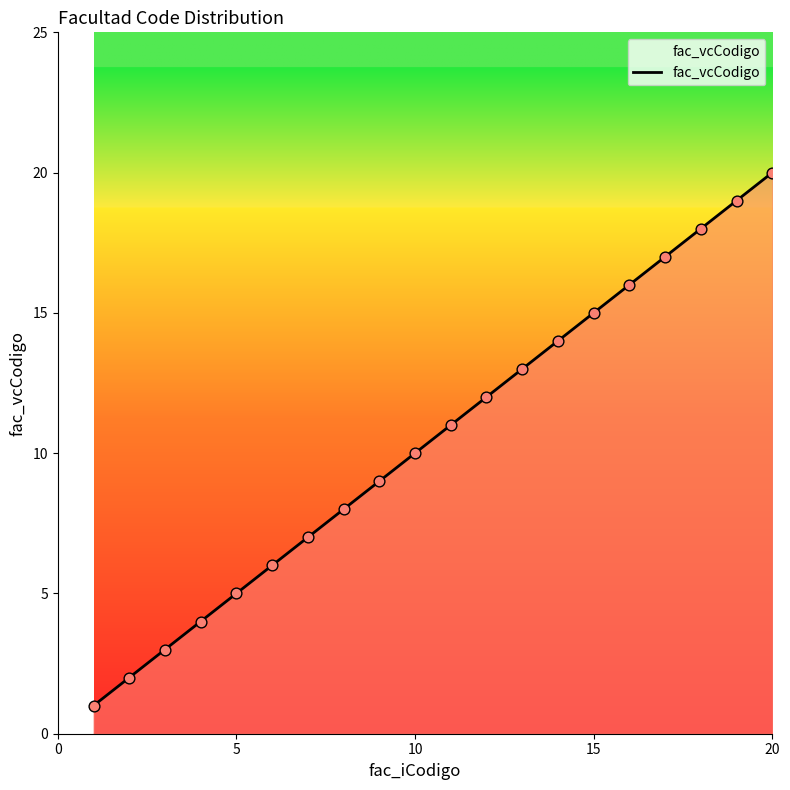

What is the difference between the maximum and minimum values?

19